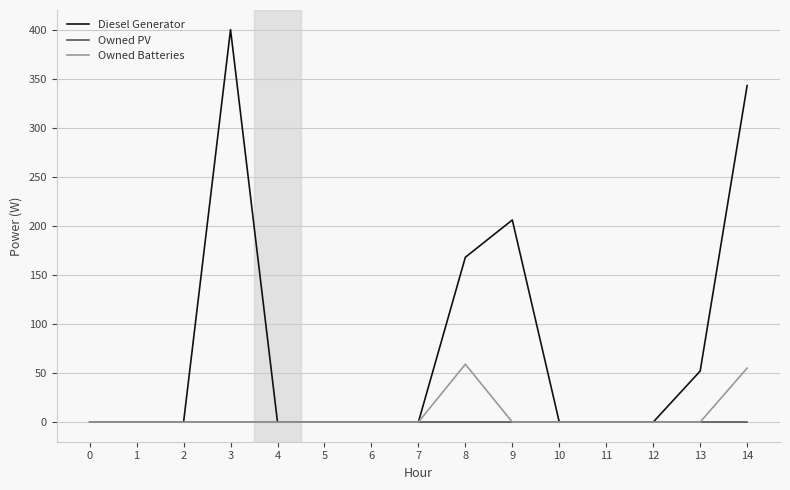

True or false: Owned Batteries has a value of 55 at 14.

True